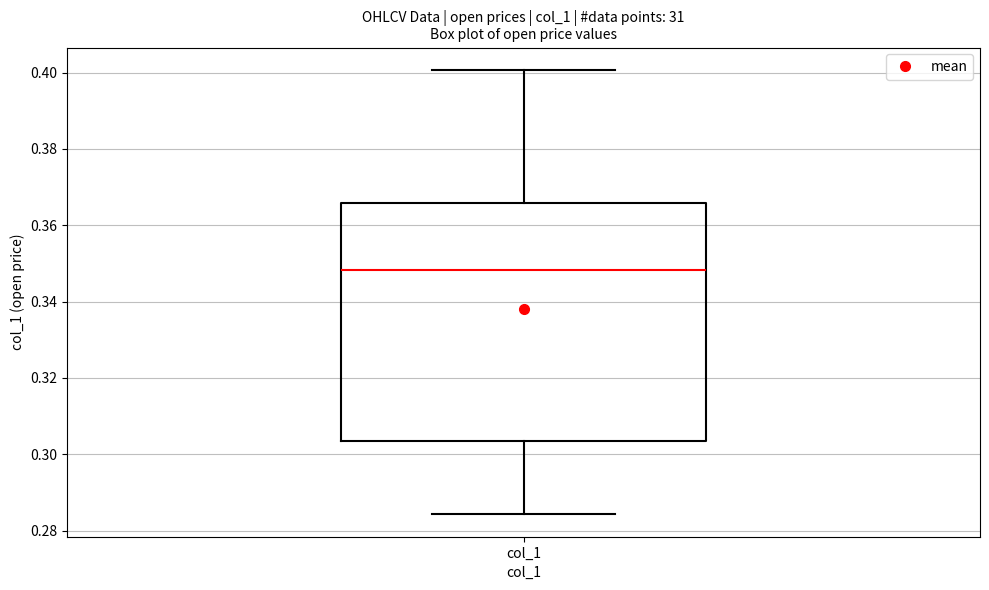

Transcribe this box plot: give where the median line is, the range the box spans, and where the two whiskers end, as read against the y-axis. The values are not printed on the chart, so give them approximately, as read against the axis.

median 0.348, box 0.304 to 0.366, whiskers 0.284 to 0.400